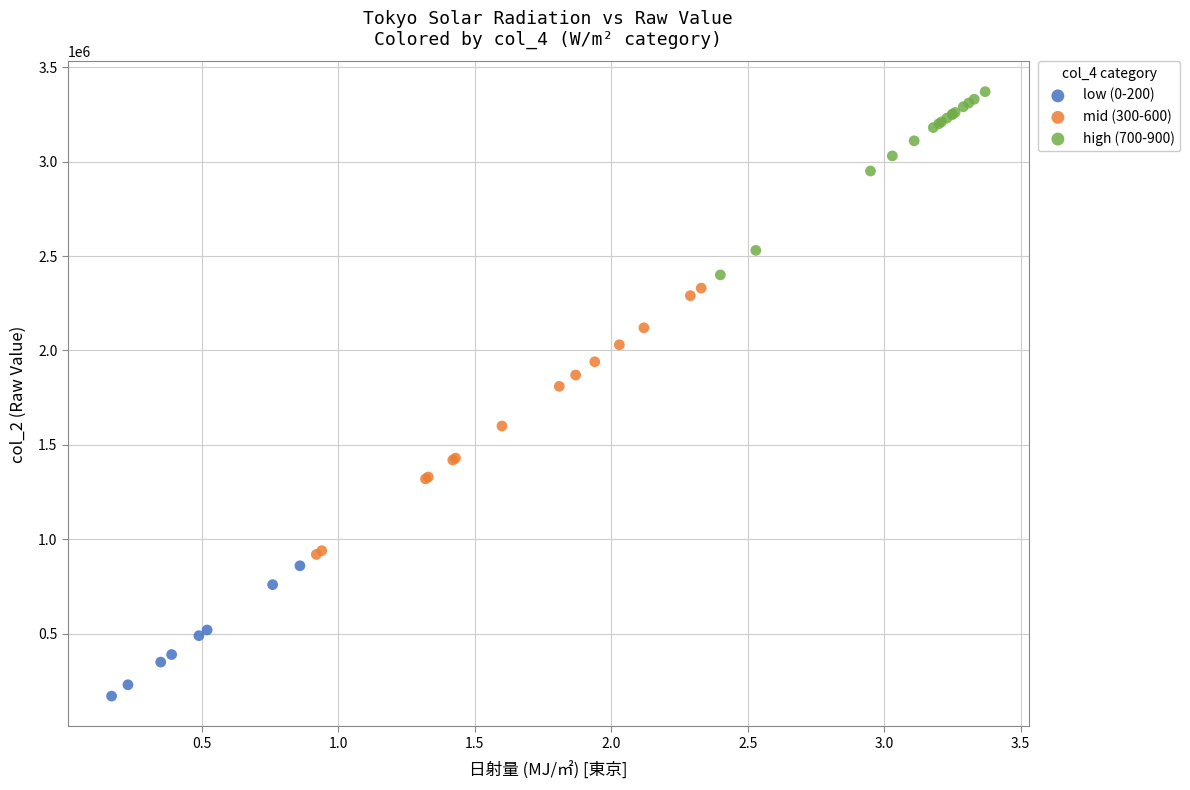

Which series contains the highest Y value?

high (700-900)